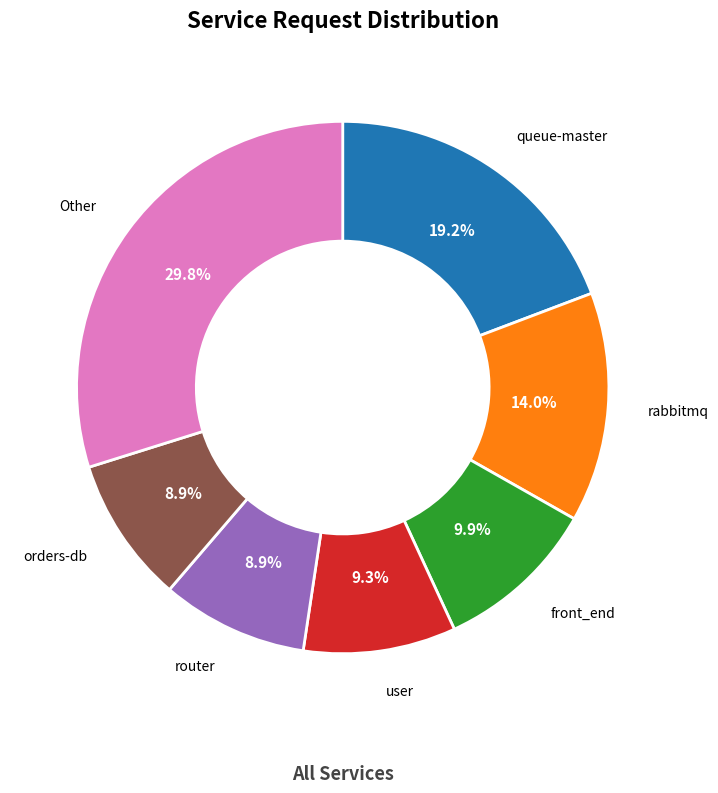

How much of the chart is everything except user?

90.7%